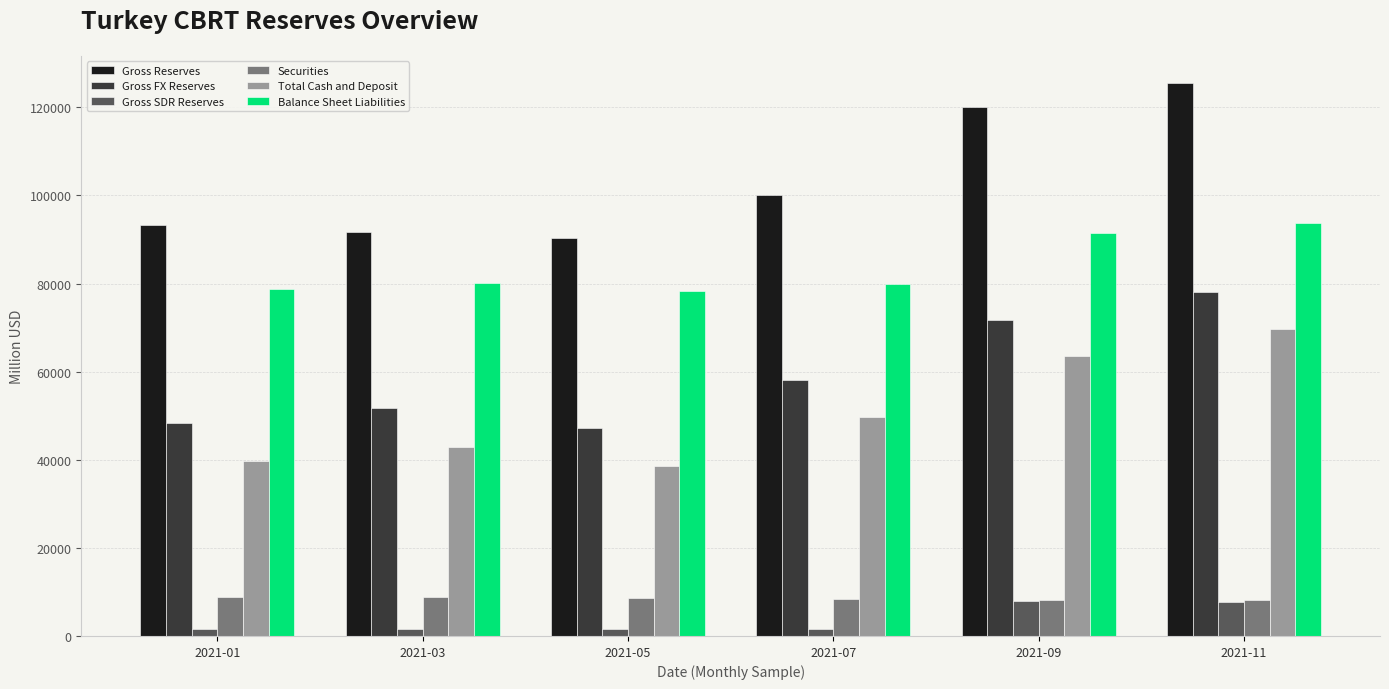

Is it true that Securities equals 3998 at 2021-03?

False